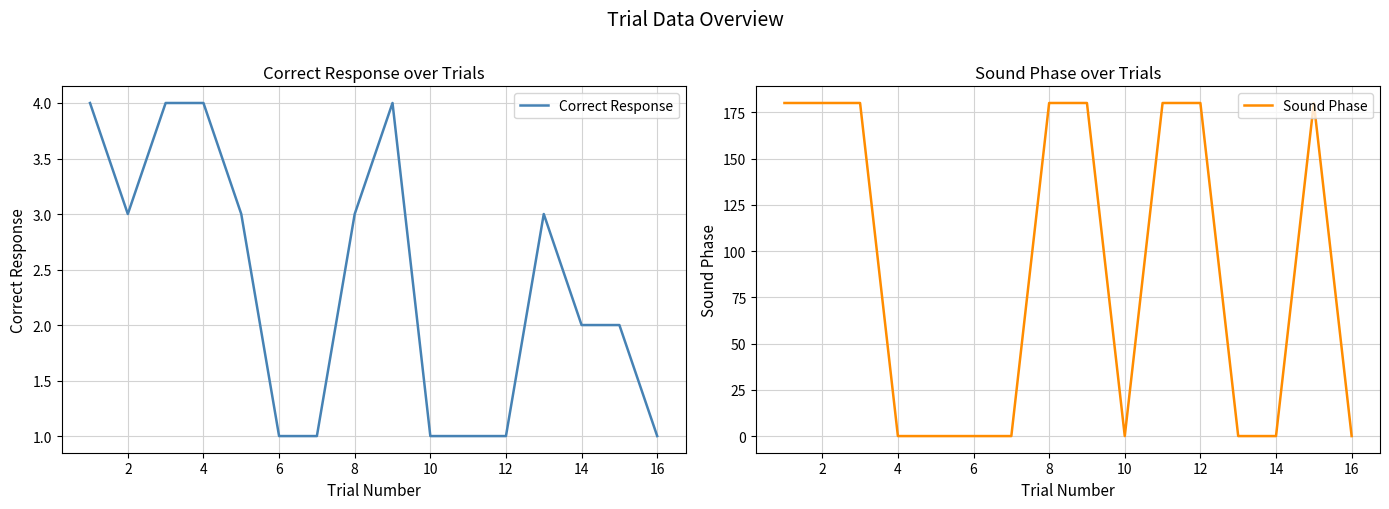

True or false: Correct Response has a value of 4 at 4.

True